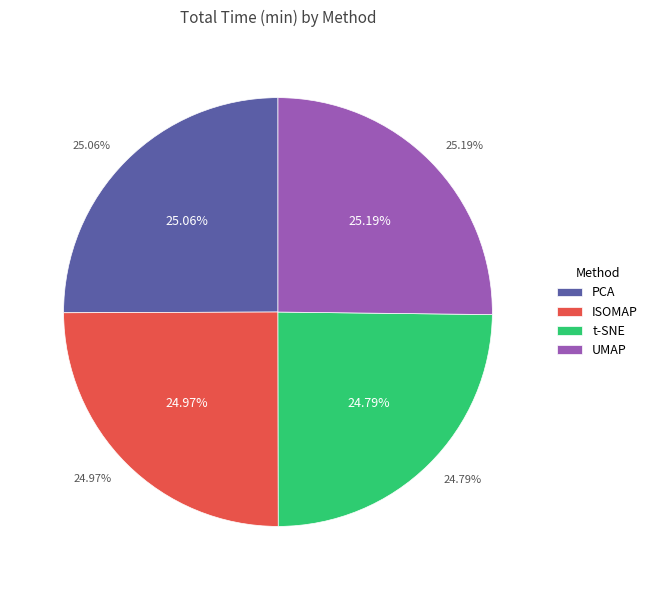

The PCA slice represents 33% of the pie. True or false?

False